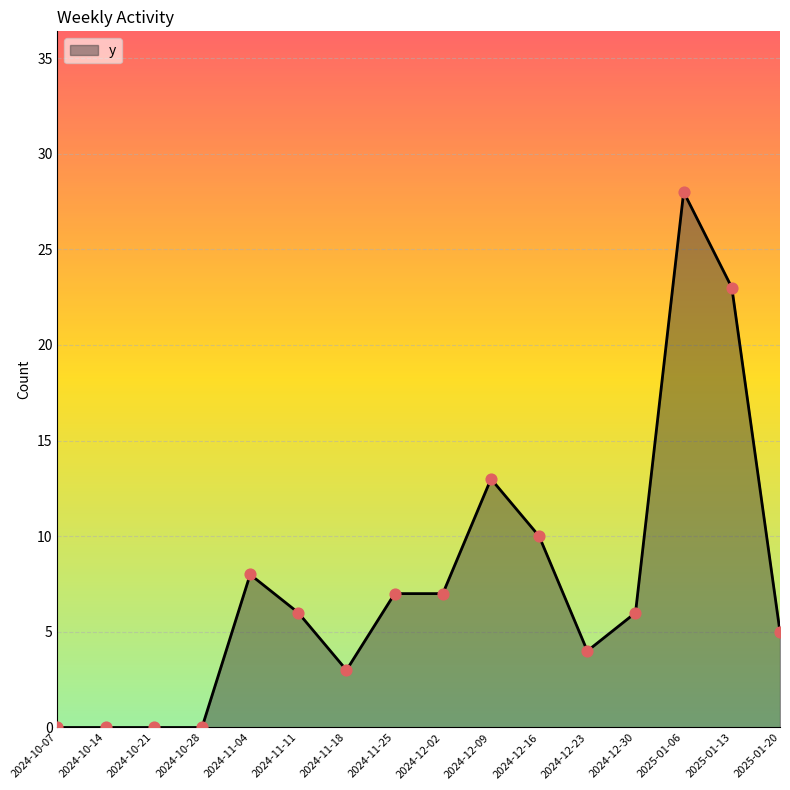

Which has a higher value, 2024-11-25 or 2025-01-20?

2024-11-25